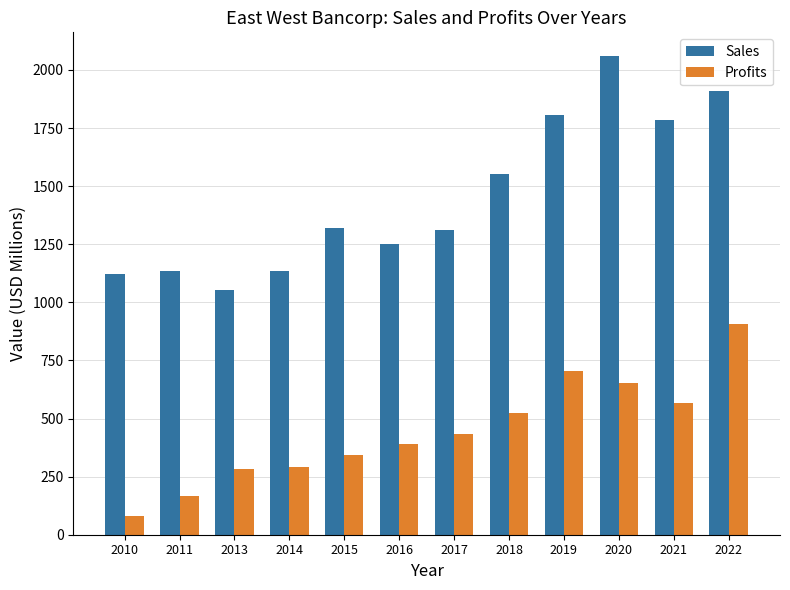

What is the sum of the Profits values at 2015 and 2017?

773.7